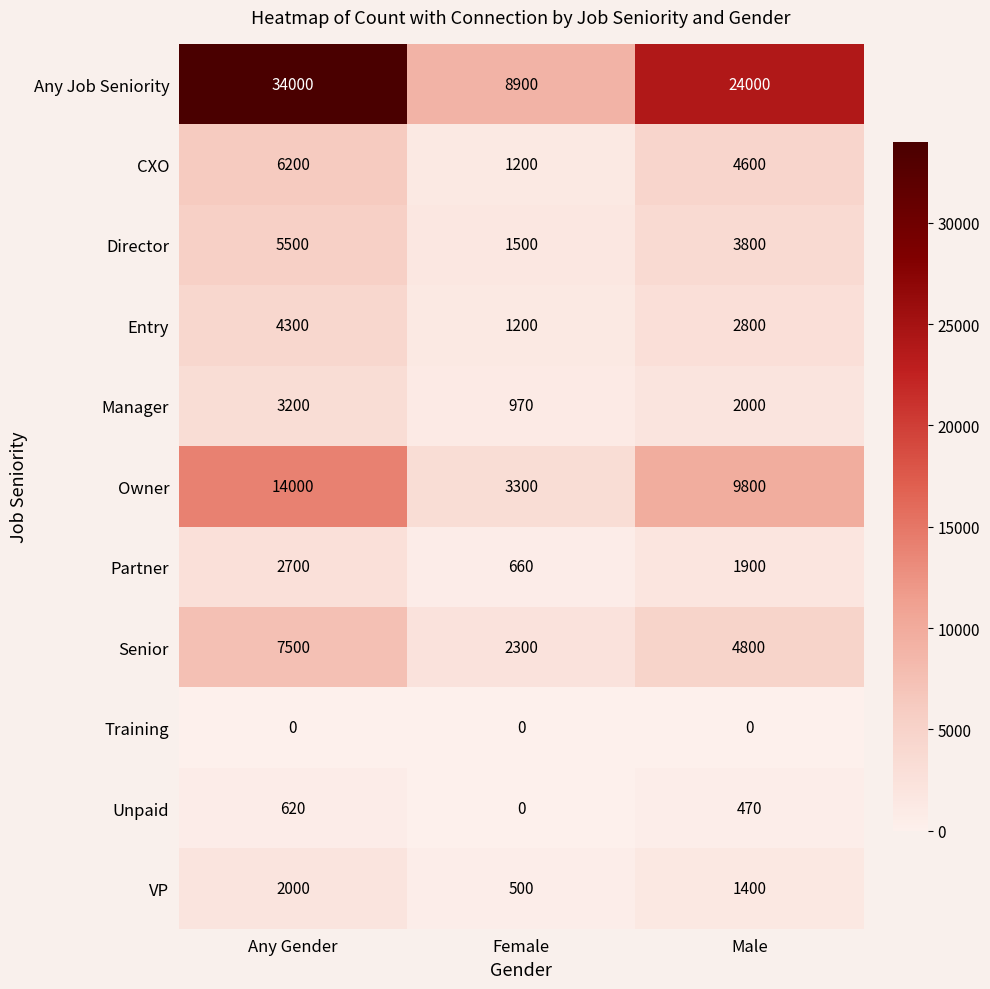

Count the Manager values in the range 970 to 3200.

3